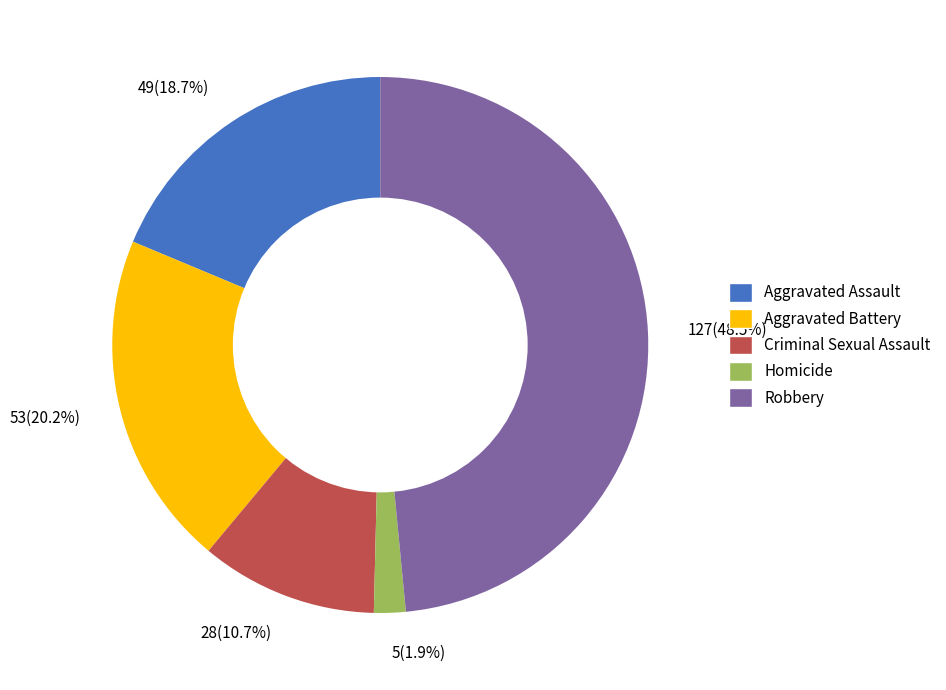

Which slice is the smallest?

Homicide